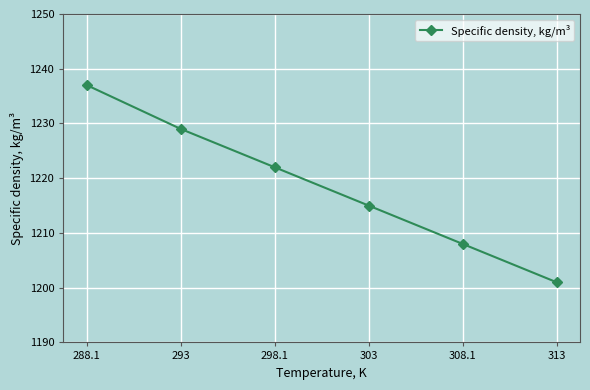

What position from the right is 288.1?

6